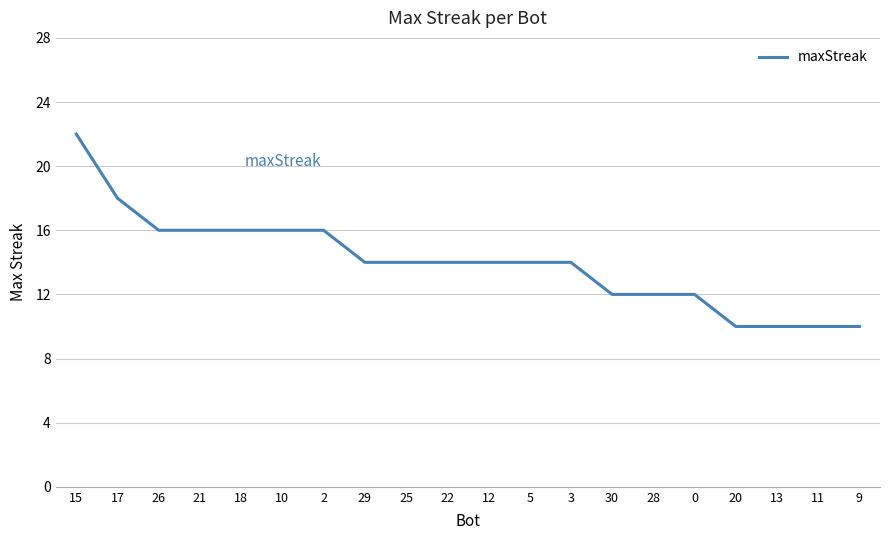

Is this an area chart (filled region under the line)?

No